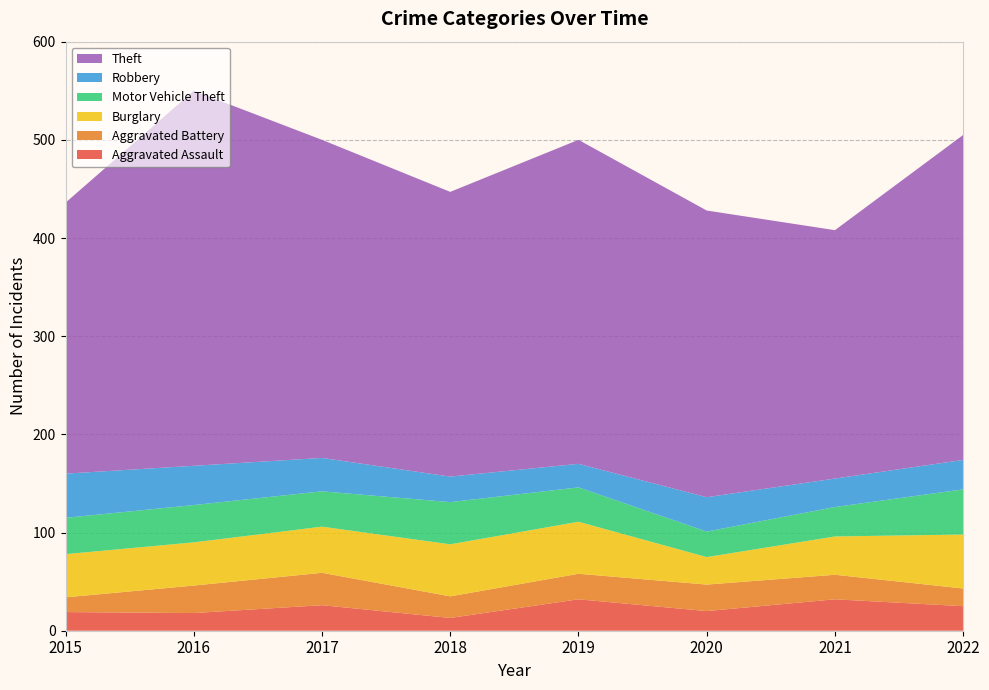

Reading right to left, list all the values displayed in this chart.

Aggravated Assault: 2022=25	2021=32	2020=20	2019=32	2018=13	2017=26	2016=18	2015=19
Aggravated Battery: 2022=18	2021=25	2020=27	2019=26	2018=22	2017=33	2016=28	2015=15
Burglary: 2022=55	2021=39	2020=28	2019=53	2018=53	2017=47	2016=44	2015=44
Motor Vehicle Theft: 2022=46	2021=30	2020=26	2019=35	2018=43	2017=36	2016=38	2015=37
Robbery: 2022=30	2021=29	2020=35	2019=24	2018=26	2017=34	2016=40	2015=45
Theft: 2022=331	2021=253	2020=292	2019=330	2018=290	2017=324	2016=382	2015=276